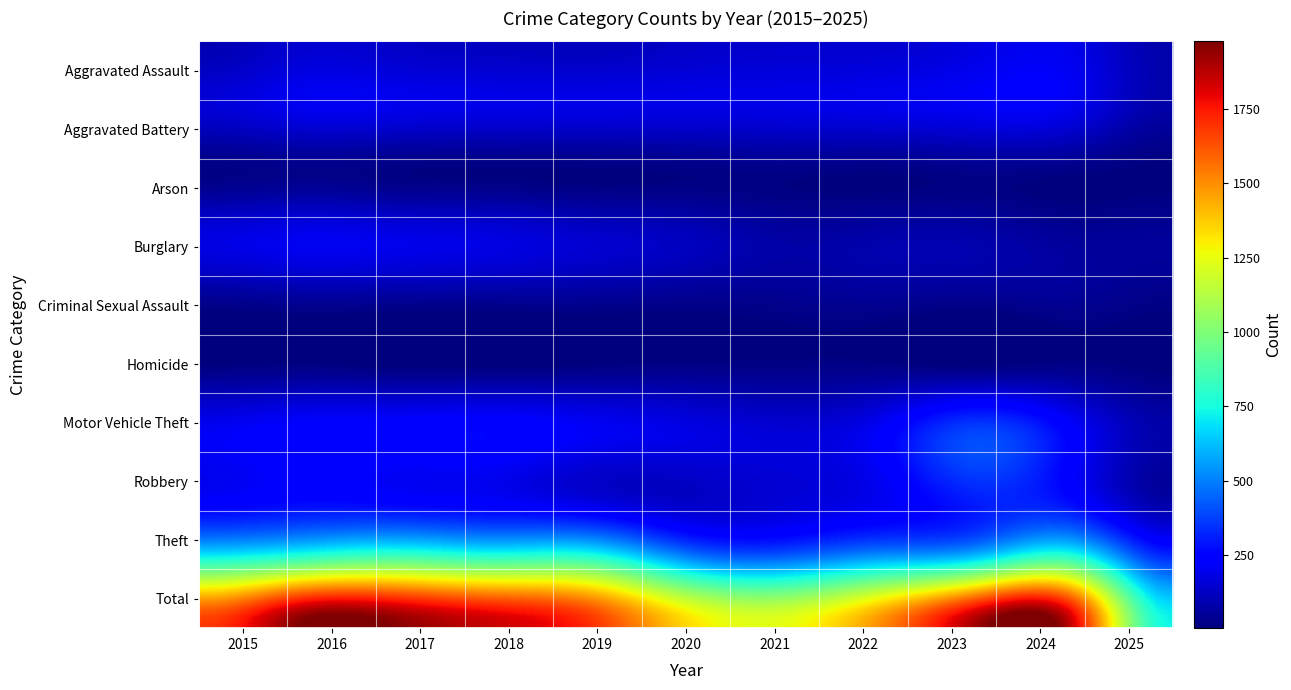

Reading left to right, list all the values displayed in this chart.

Aggravated Assault: 95	146	131	119	113	131	142	146	177	191	83
Aggravated Battery: 154	196	191	183	182	180	182	190	209	194	74
Arson: 15	25	12	8	6	12	17	11	21	14	4
Burglary: 178	201	189	176	143	115	71	82	82	52	51
Criminal Sexual Assault: 31	42	39	38	37	28	31	40	27	41	18
Homicide: 13	18	8	8	14	22	20	21	12	24	4
Motor Vehicle Theft: 211	245	247	256	216	184	156	219	384	234	80
Robbery: 212	247	224	204	150	124	153	198	316	248	63
Theft: 774	858	916	856	841	550	474	592	689	849	357
Total: 1683	1978	1957	1848	1702	1346	1246	1499	1917	1847	734